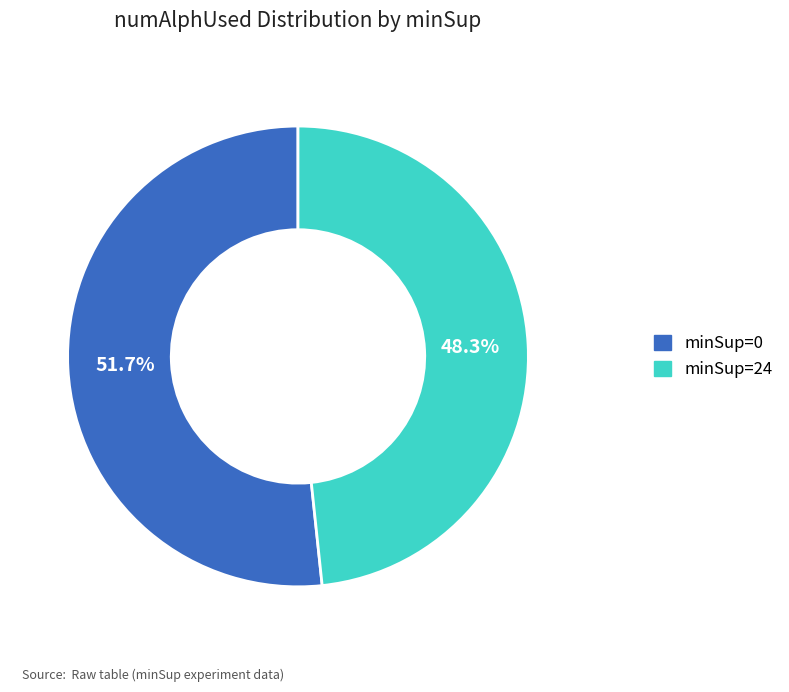

Which slice is the largest?

minSup=0